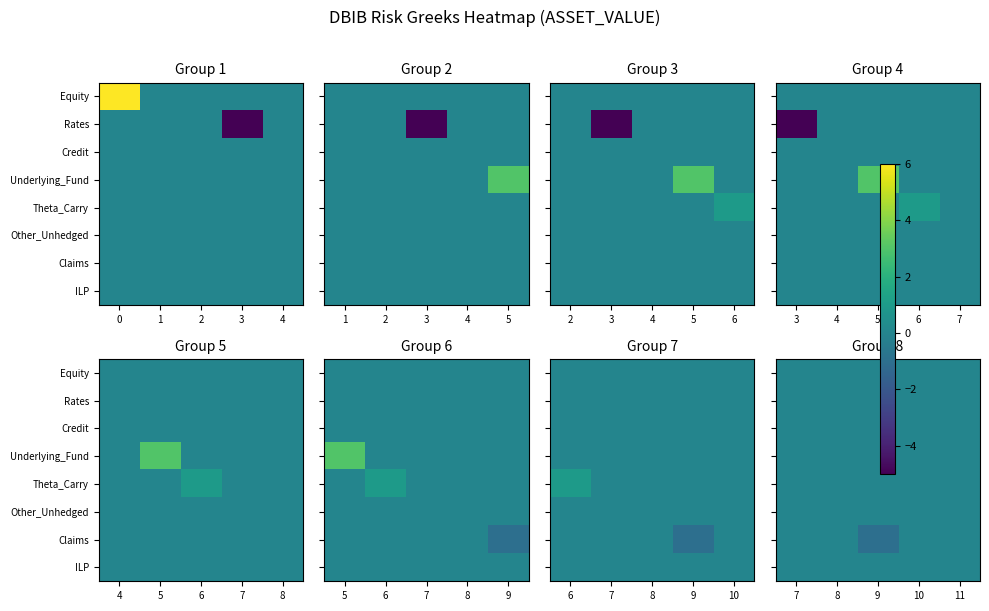

Rank the categories by Claims value from highest to lowest.

7, 8, 10, 11, 9